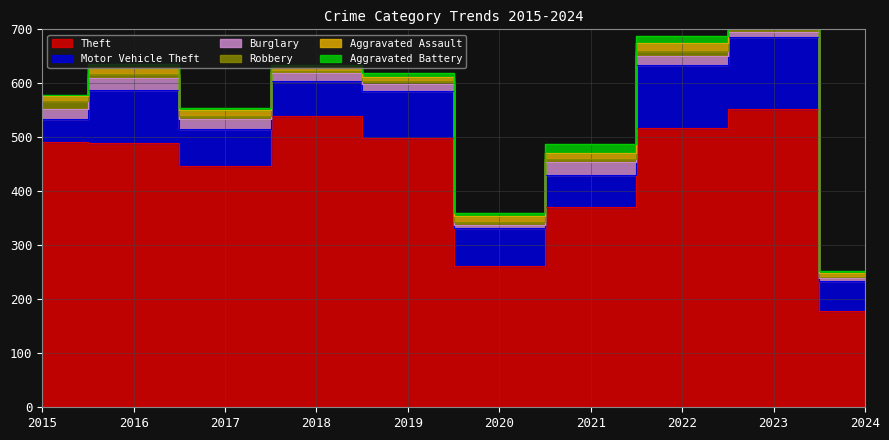

What is the spread (max minus min) of values at 2024?

176